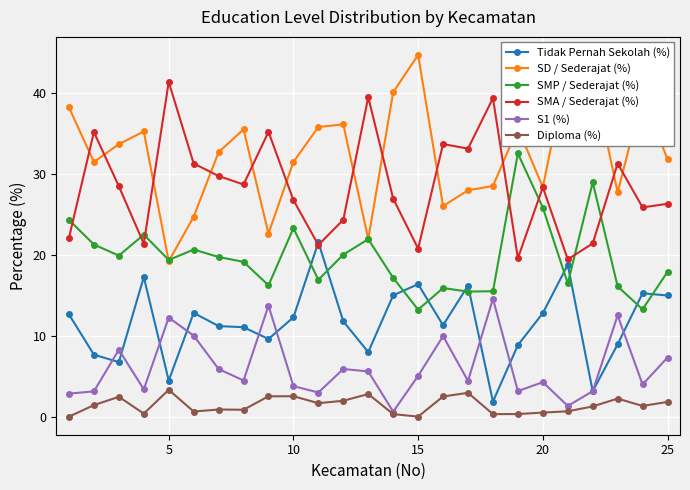

How many data points in SMA / Sederajat (%) are less than 28?

12